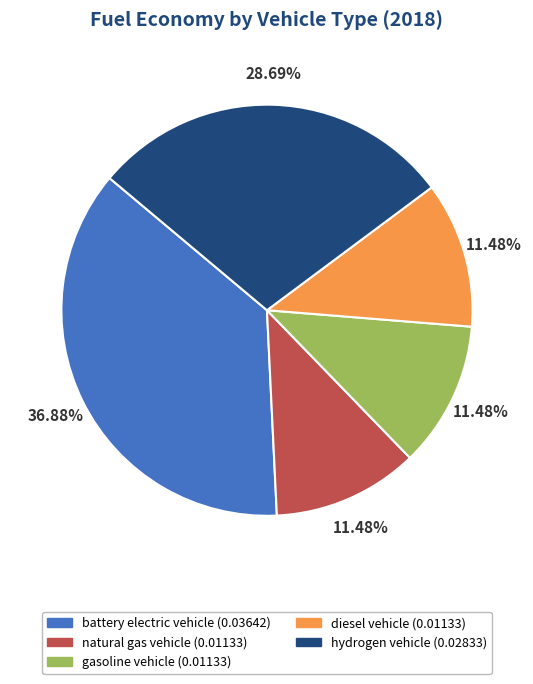

How many segments does this pie chart have?

5